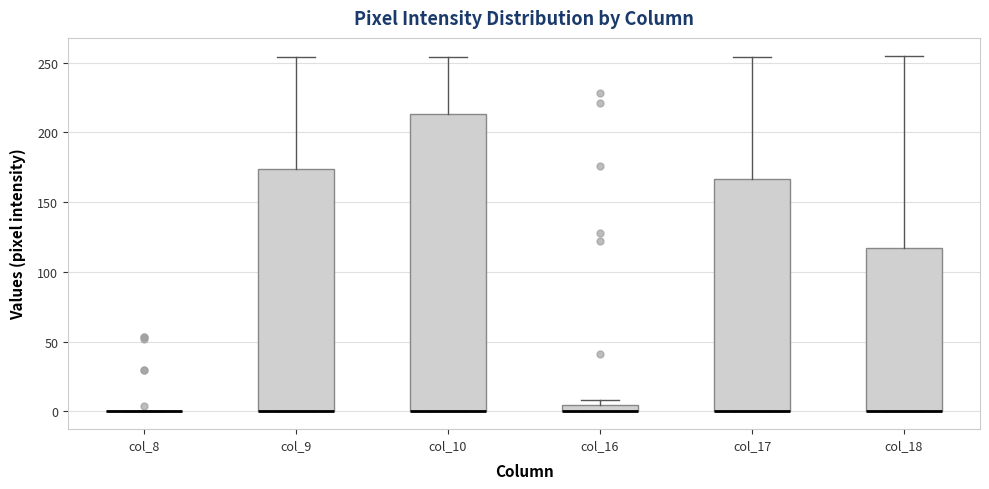

Which box is the tallest, from its lower edge to its upper edge?

col_10